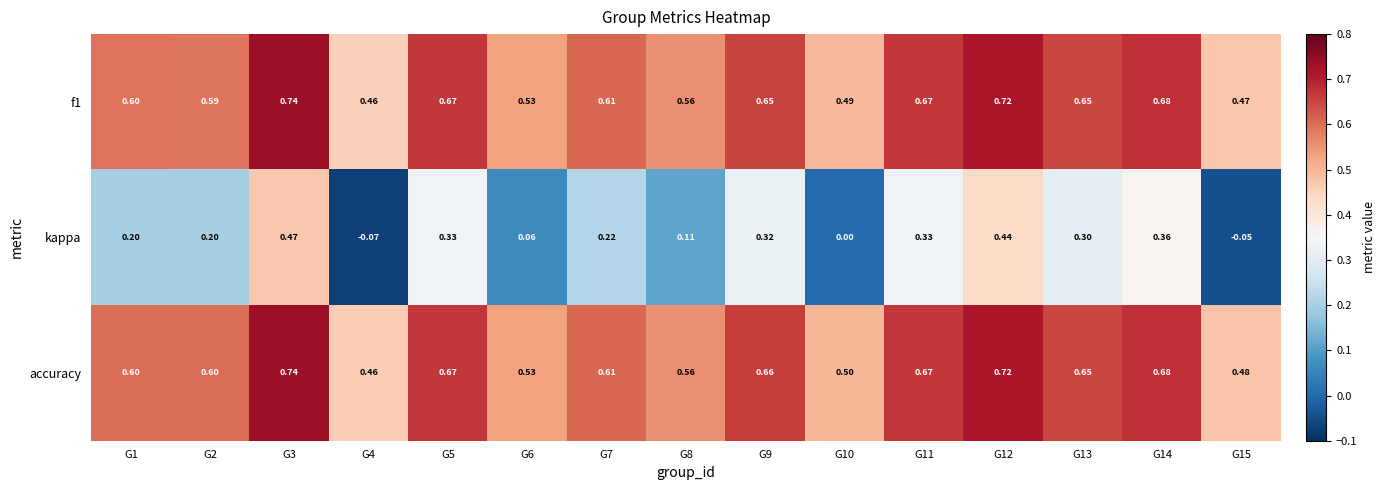

Which series has the largest total across all categories?

accuracy